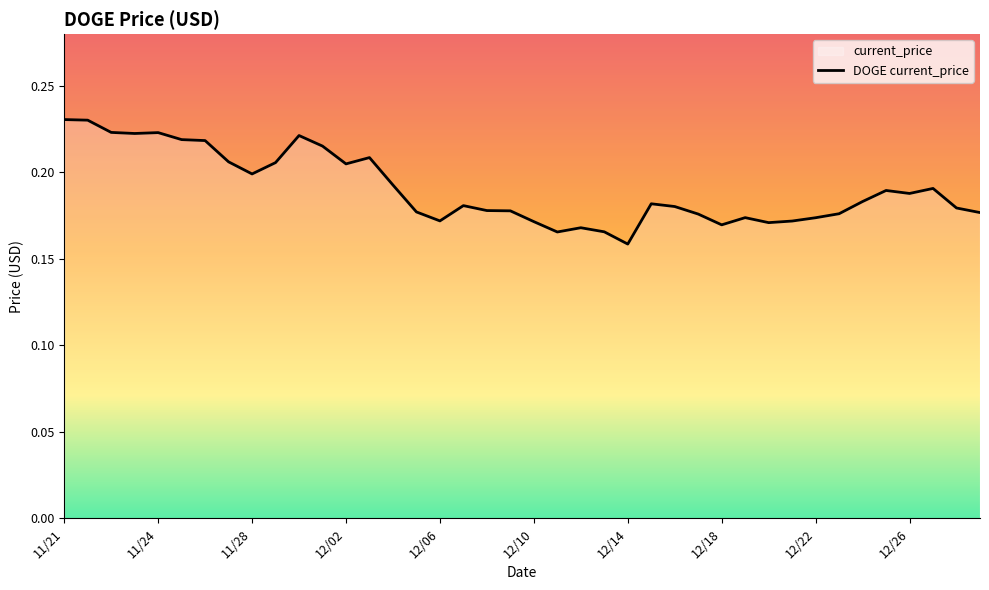

What is the label of the 26th point from the left?

12/15